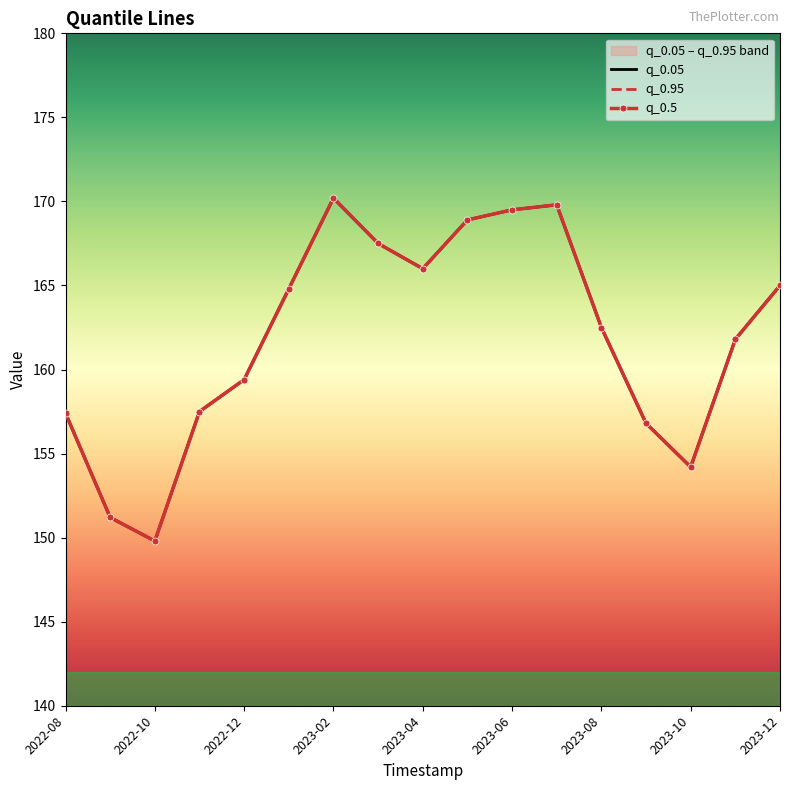

Read the q_0.95 value at 2023-04.

166.0